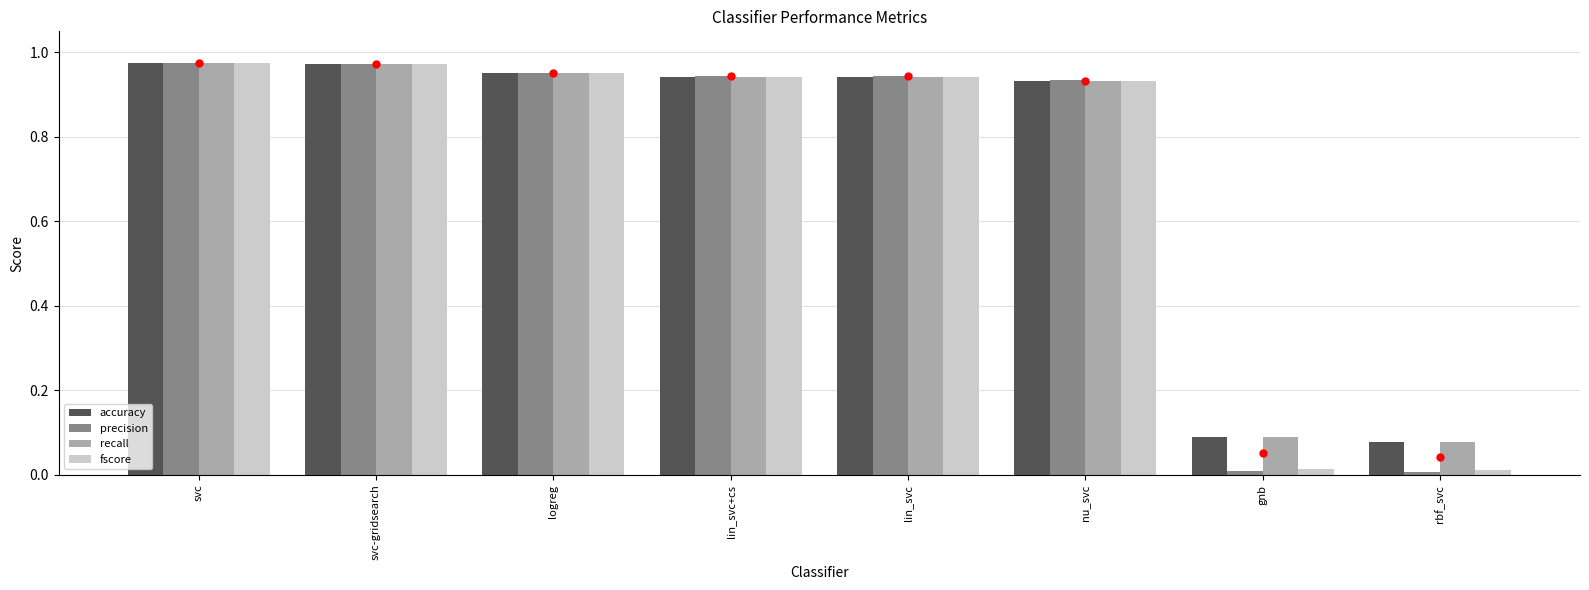

True or false: fscore has a value of 0.3 at lin_svc+cs.

False